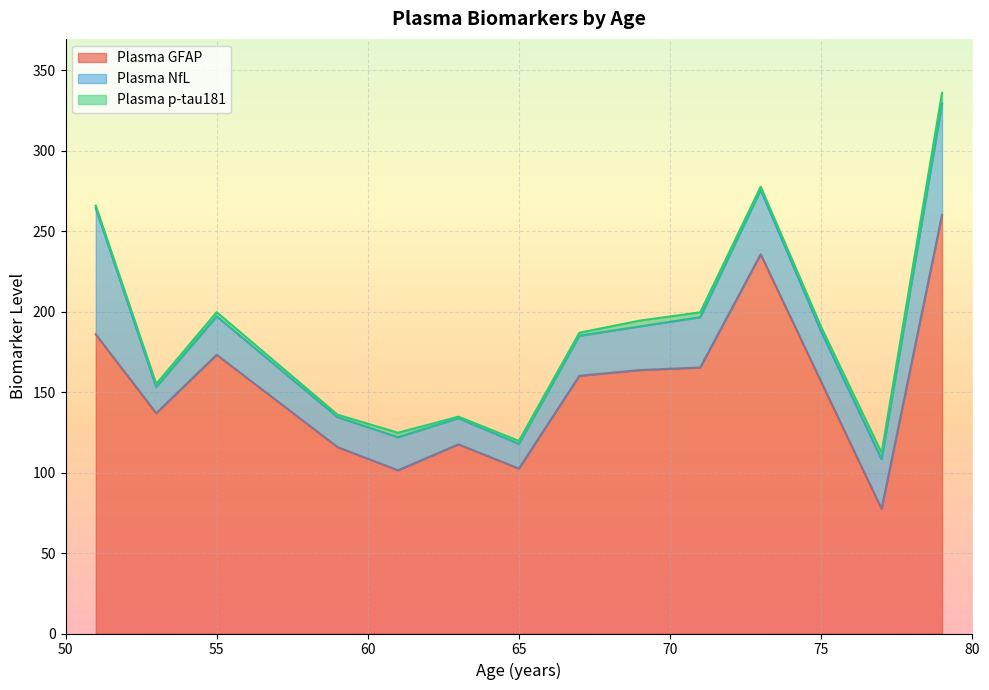

True or false: Plasma p-tau181 has more than 1 points higher than both neighbors.

True